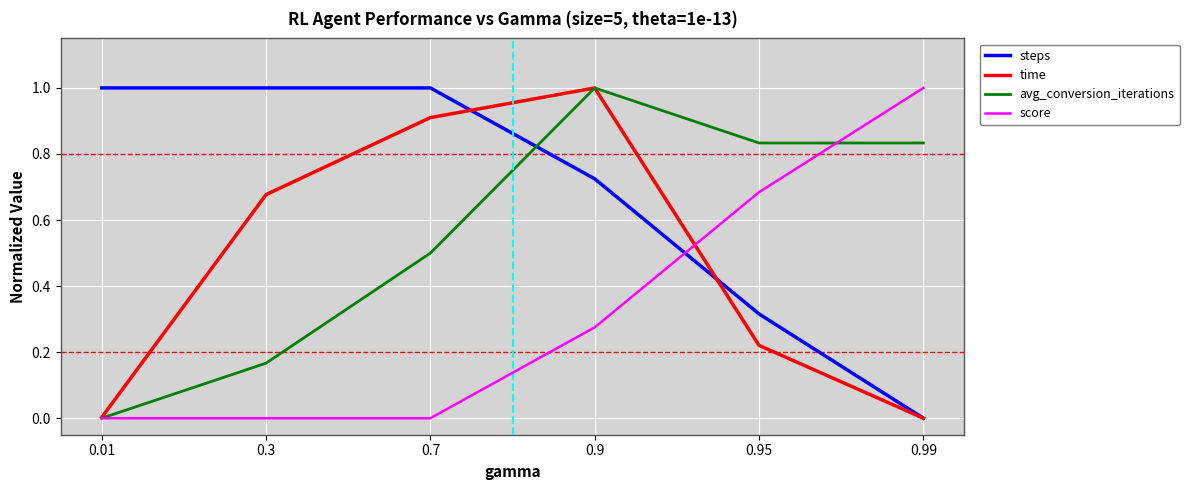

How many lines are shown in the chart?

4